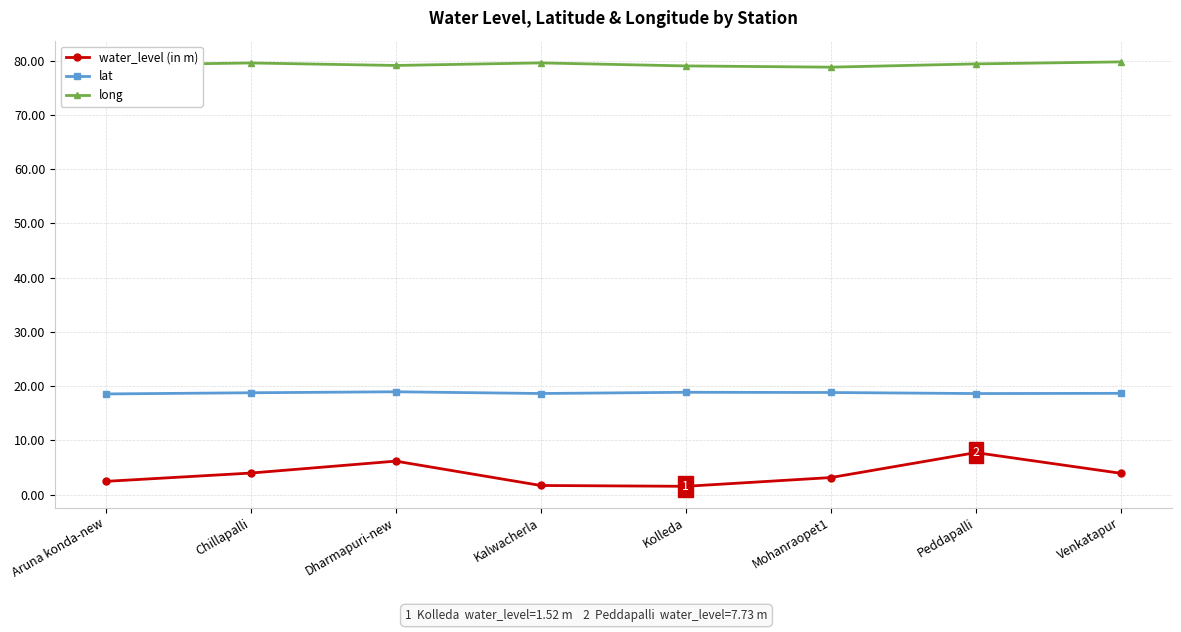

What is the total value across all series at Chillapalli?

102.3